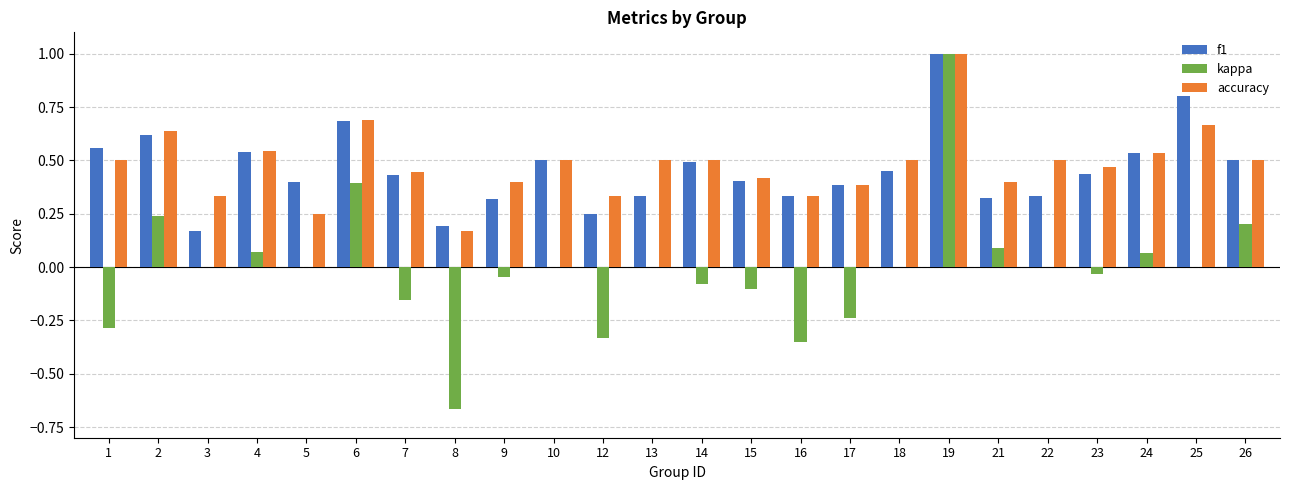

Between 9 and 16, which series saw the biggest shift?

kappa